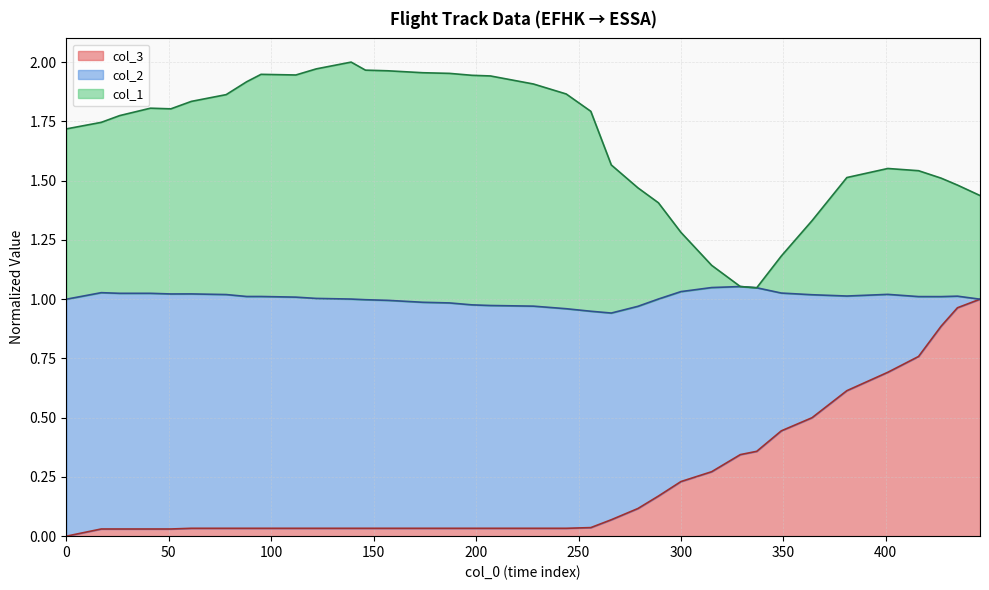

Which series has the largest range (max minus min)?

col_2